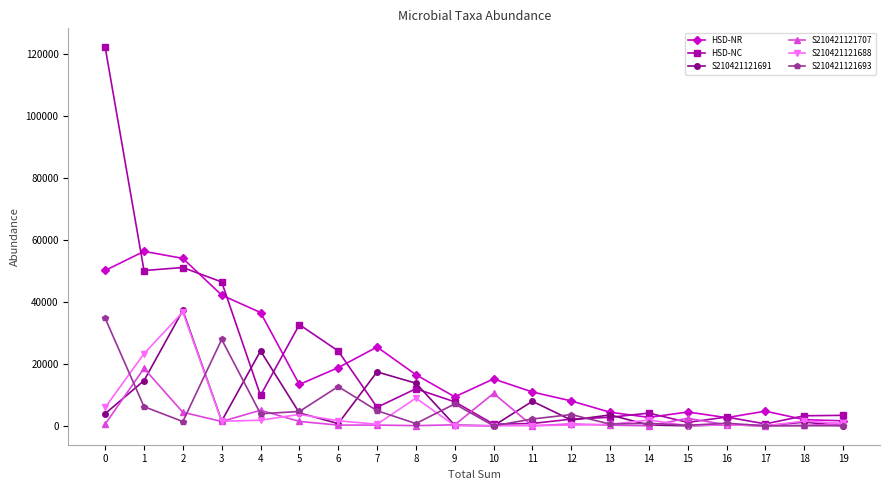

What is the value of the S210421121707 point at the 14th from the left?

199